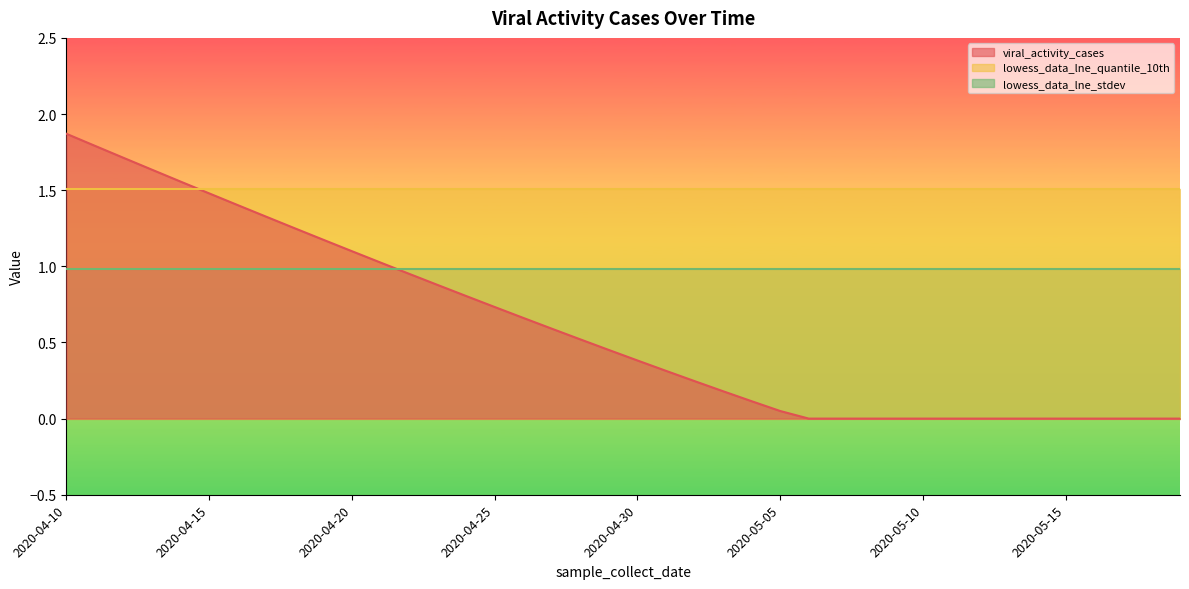

Rank the series by their maximum value, from lowest to highest.

lowess_data_lne_stdev, lowess_data_lne_quantile_10th, viral_activity_cases